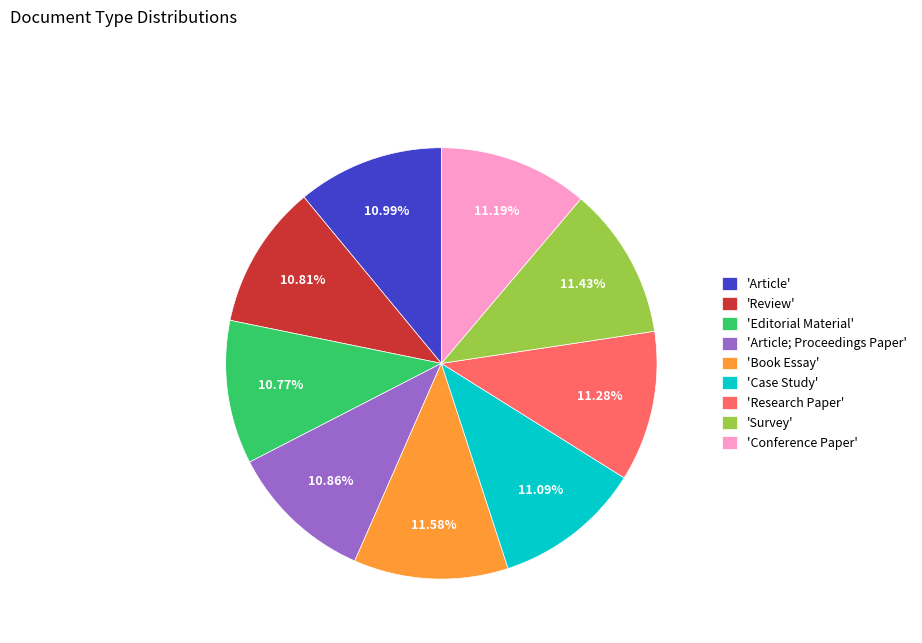

What is the ratio of the value at 'Review' to the value at 'Editorial Material'?

1.0